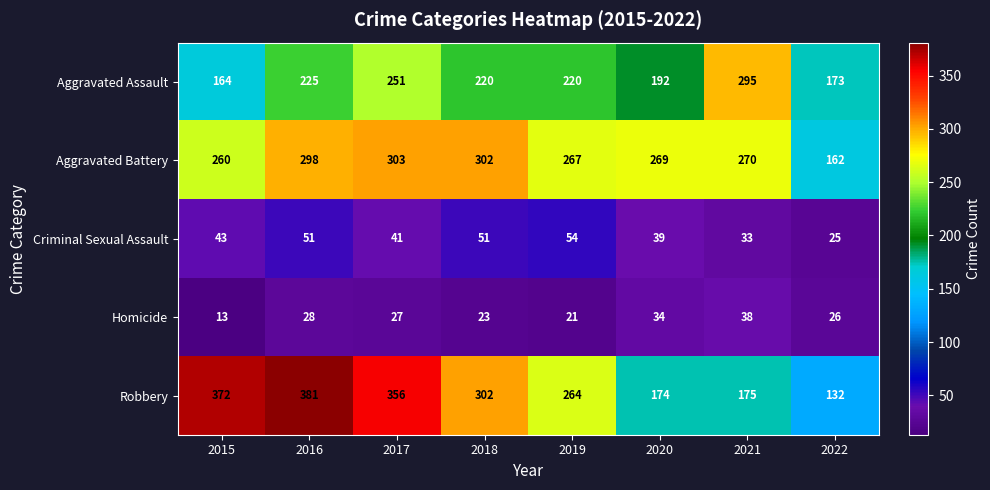

Where does the Robbery series first go above 302?

2015